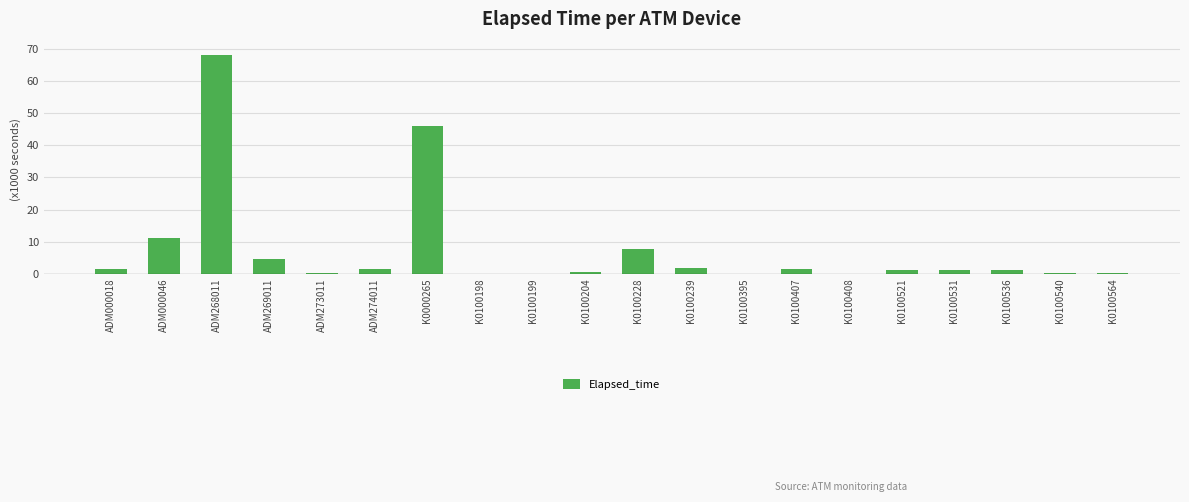

What is the sum of all values?

148.4